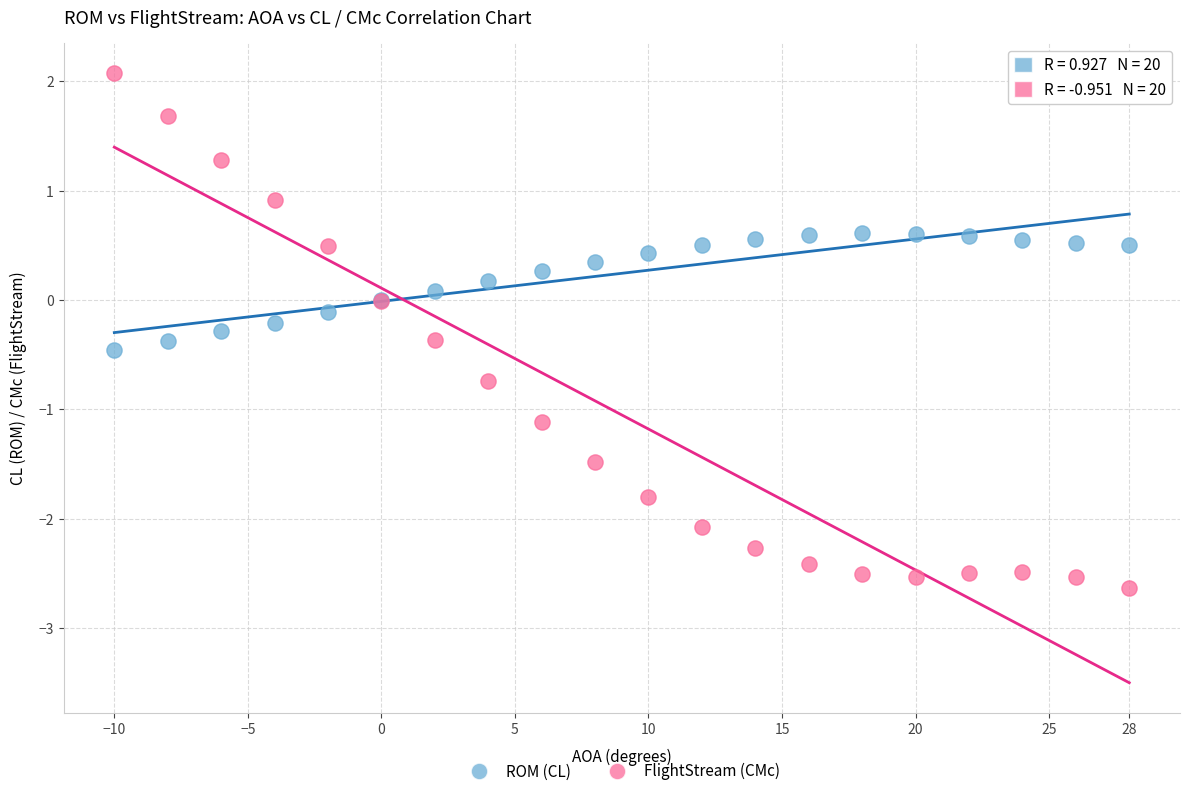

Which series contains the highest Y value?

FlightStream (CMc)